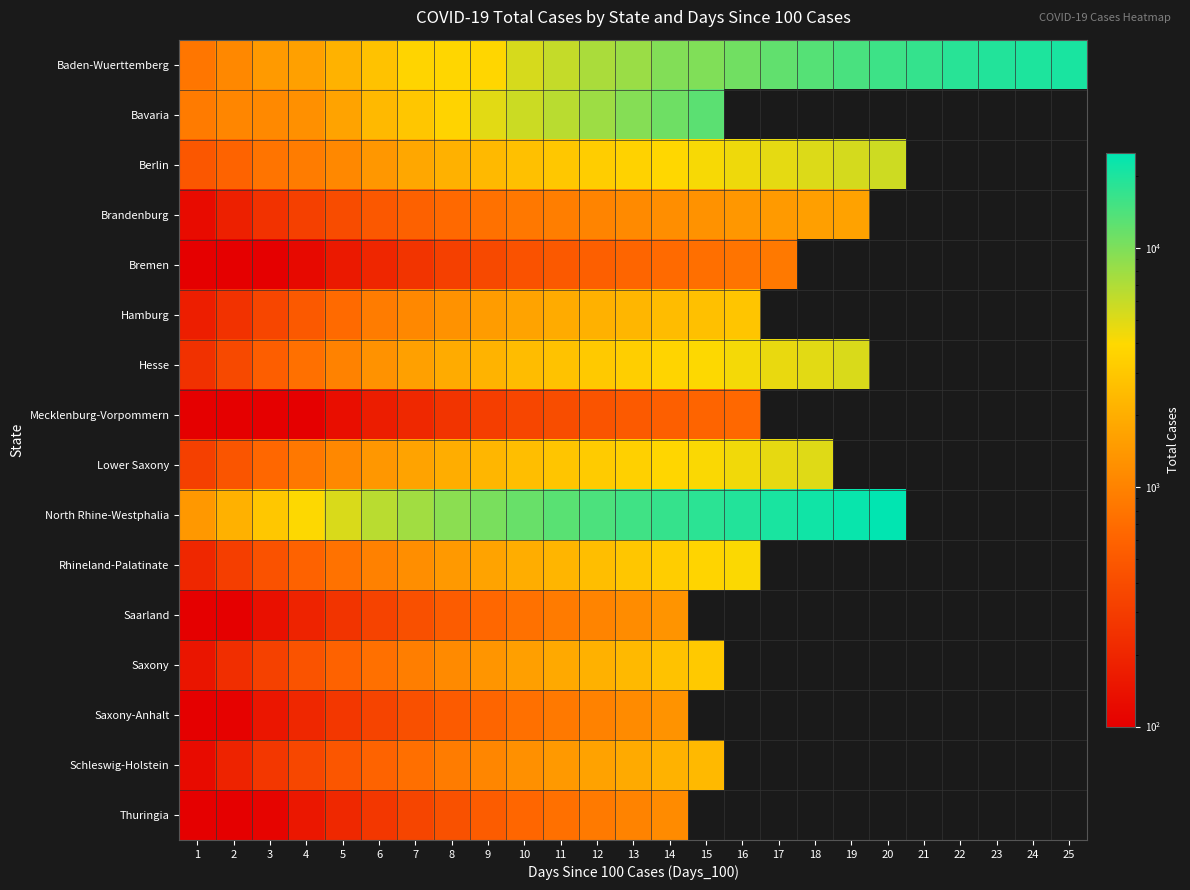

How many positive values does the Bremen series have?

17